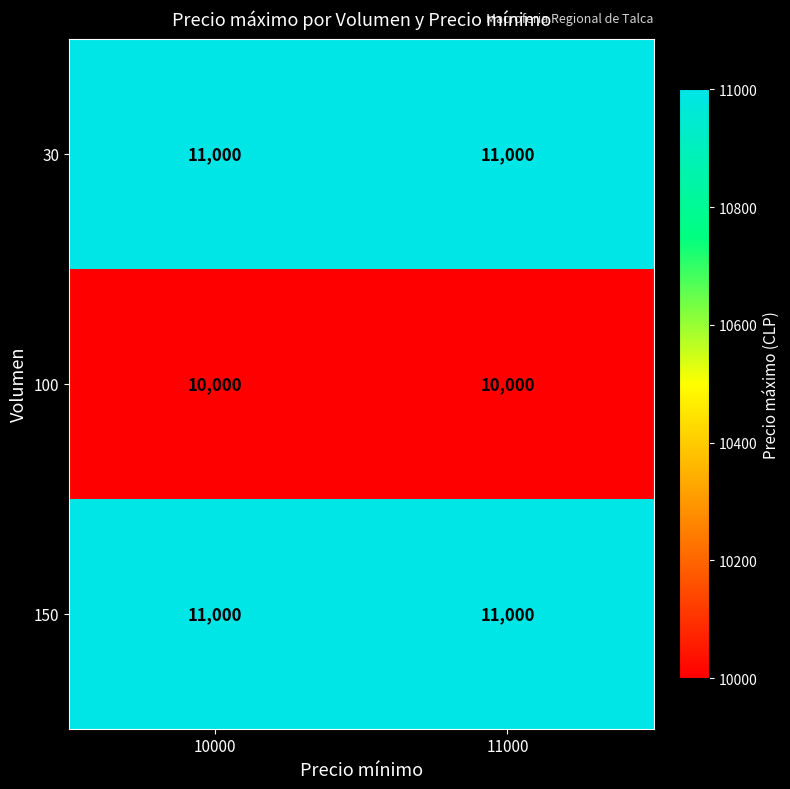

What is the sum of the 30 values at 11000 and 10000?

22000